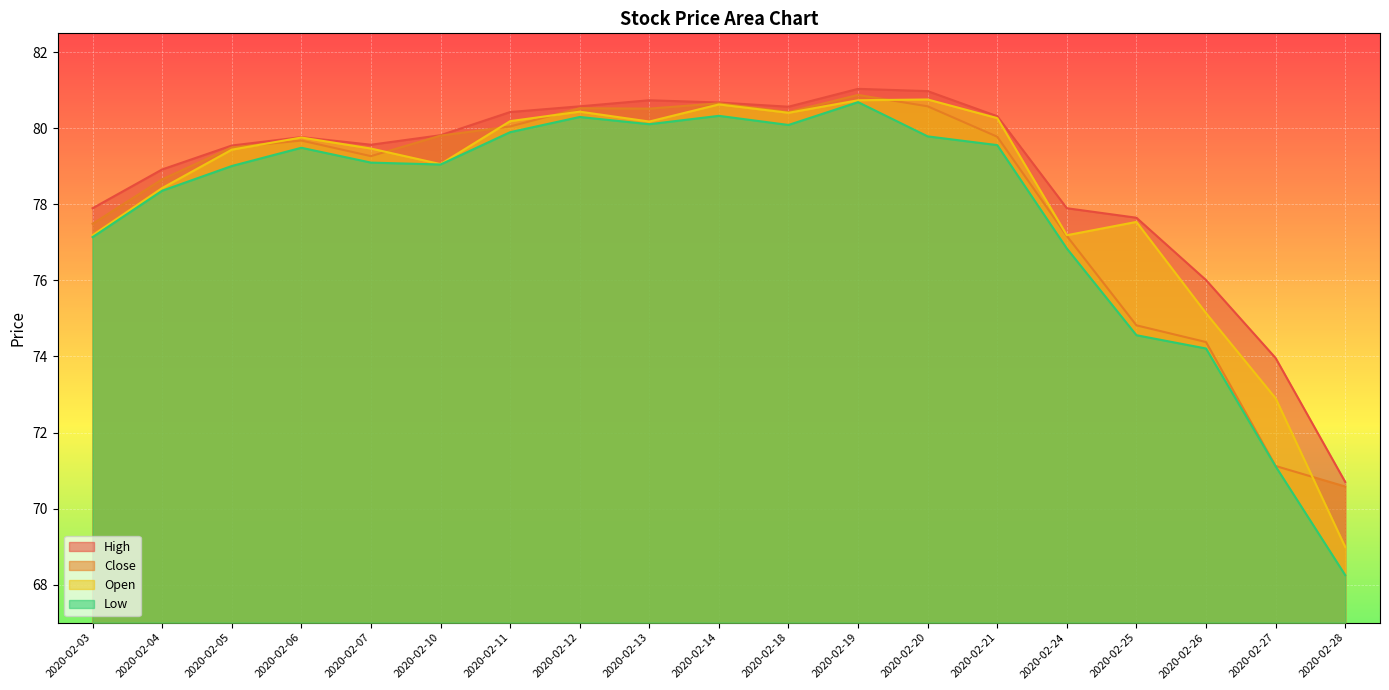

What is the sum of the Close values at 2020-02-10 and 2020-02-26?

154.2